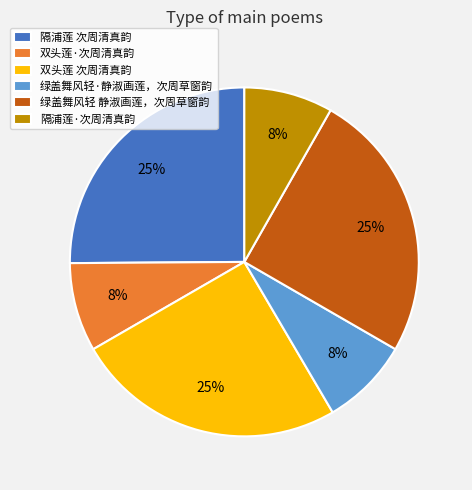

Is it true that 双头莲 次周清真韵 is 25% of the pie?

True